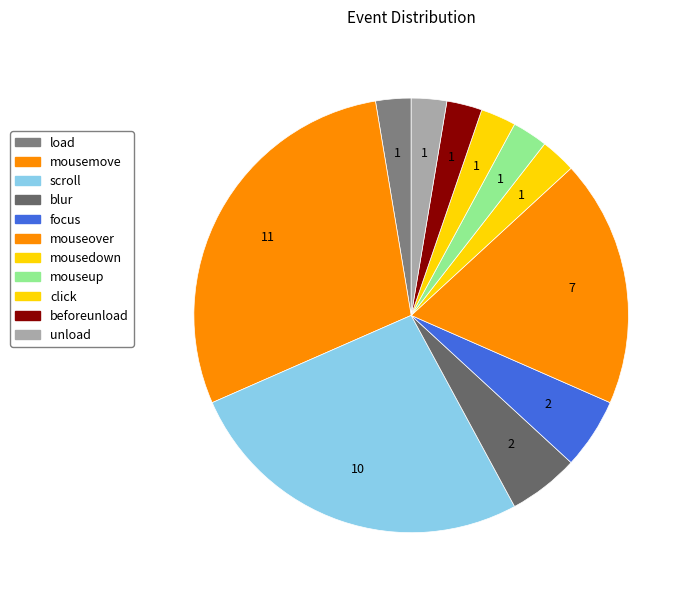

Is it true that blur is 12% of the pie?

False